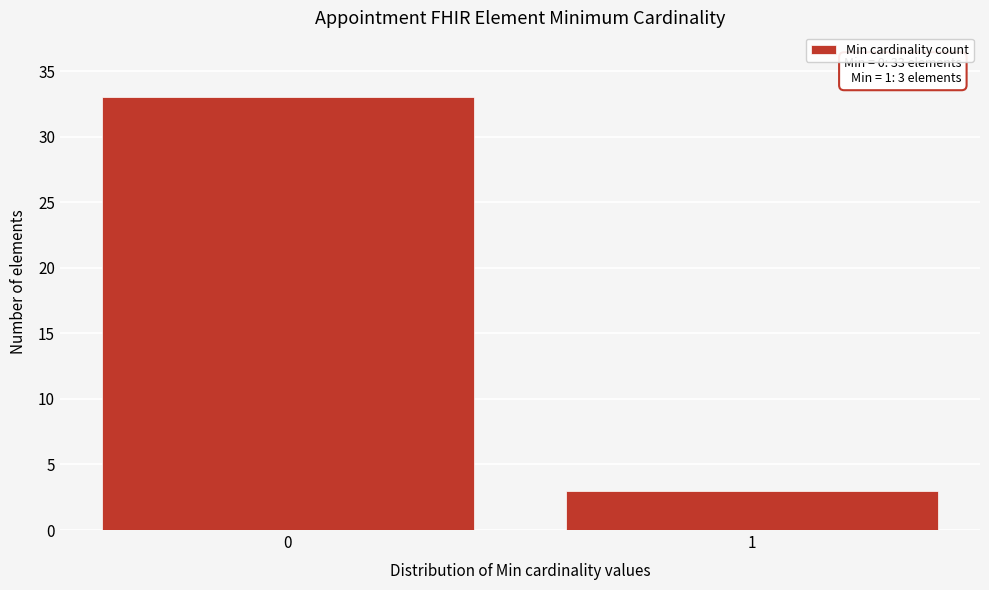

Reading left to right, transcribe all the data shown in this chart.

33	3